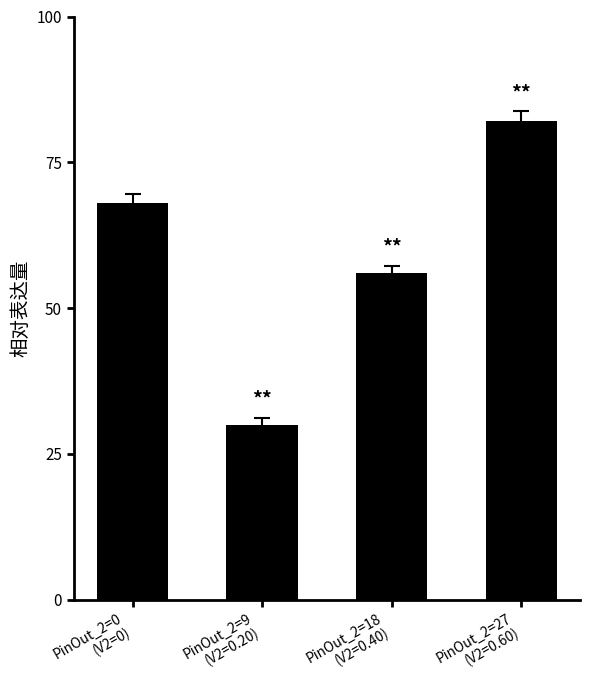

Reading left to right, extract all data points from this chart.

PinOut_2=0
(V2=0)=68	PinOut_2=9
(V2=0.20)=30	PinOut_2=18
(V2=0.40)=56	PinOut_2=27
(V2=0.60)=82